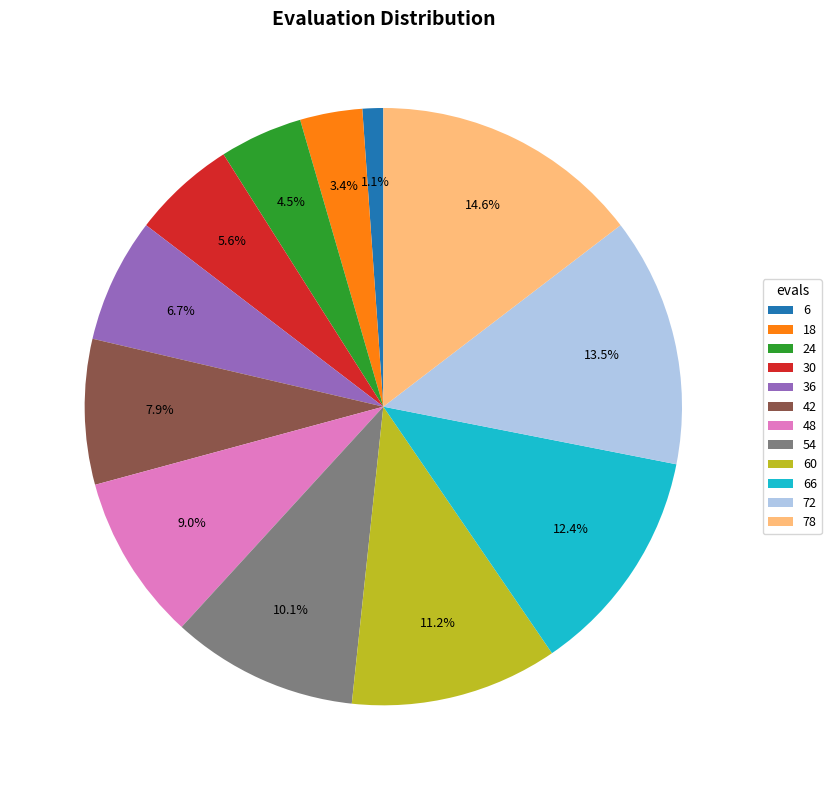

Rank the categories by value from highest to lowest.

78, 72, 66, 60, 54, 48, 42, 36, 30, 24, 18, 6